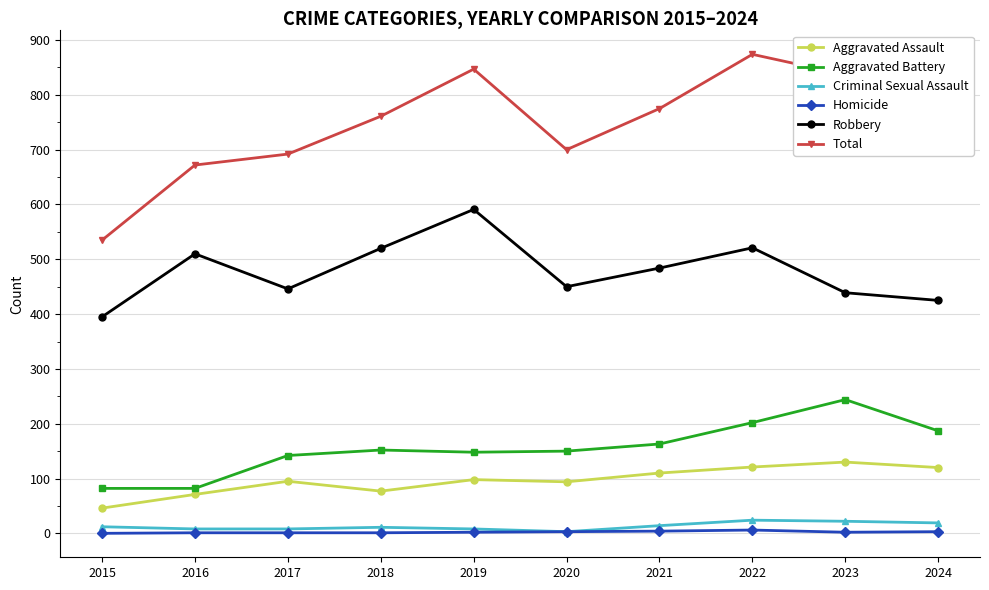

What is the difference between the maximum and second lowest values in the Homicide series?

5